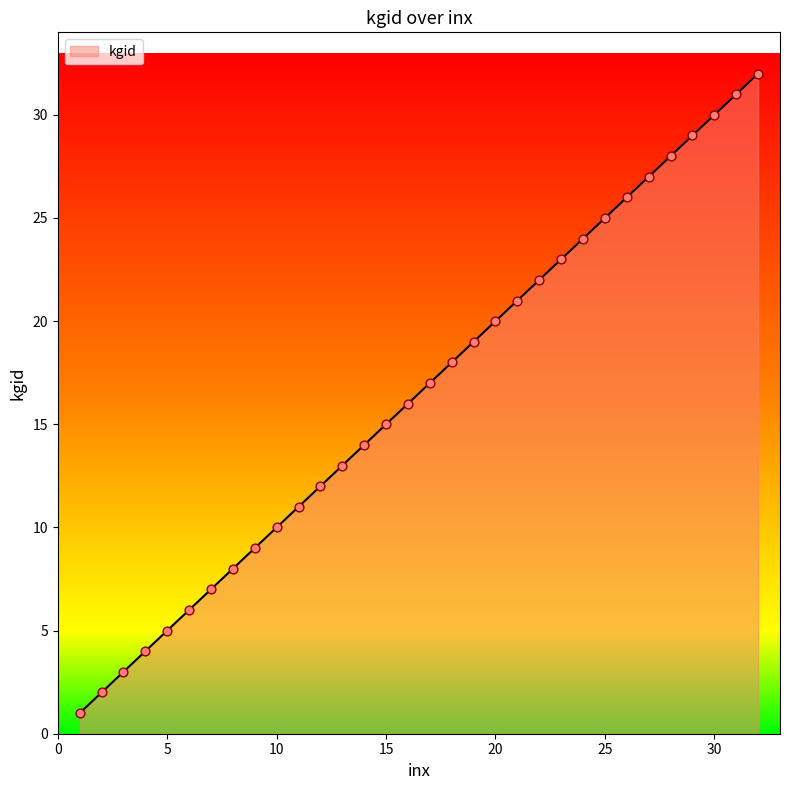

What is the maximum value shown in the chart?

32